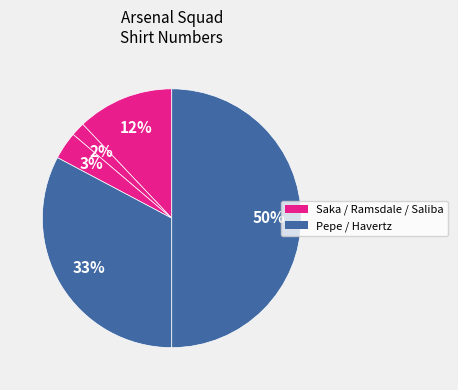

How many slices are in this pie chart?

5